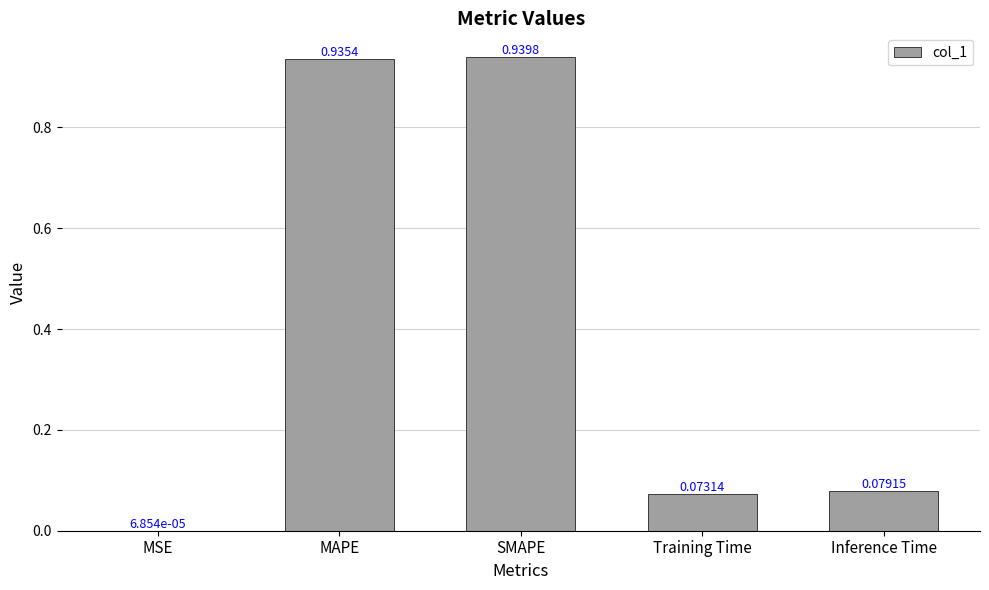

What is the sum of all values?

2.0